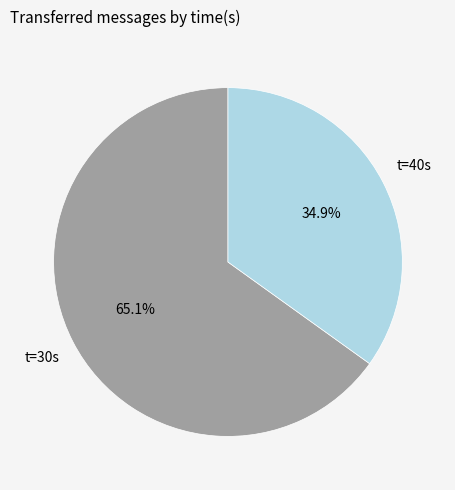

Is there a majority slice in this chart?

Yes